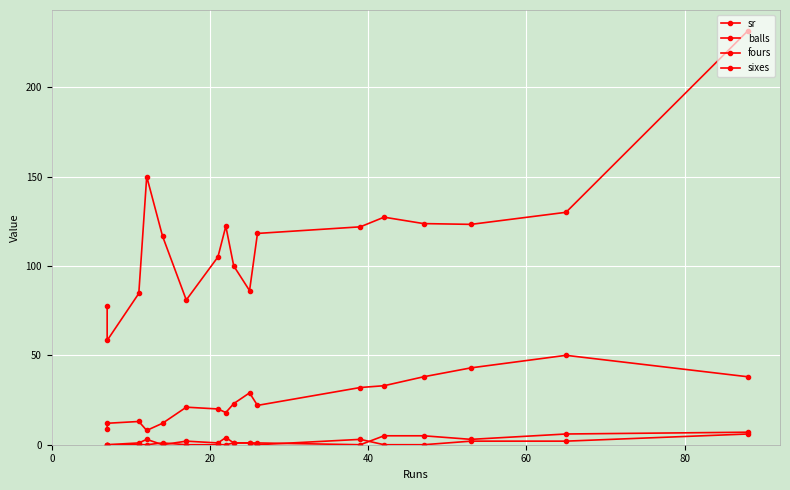

What are all the series names shown in the legend?

sr, balls, fours, sixes